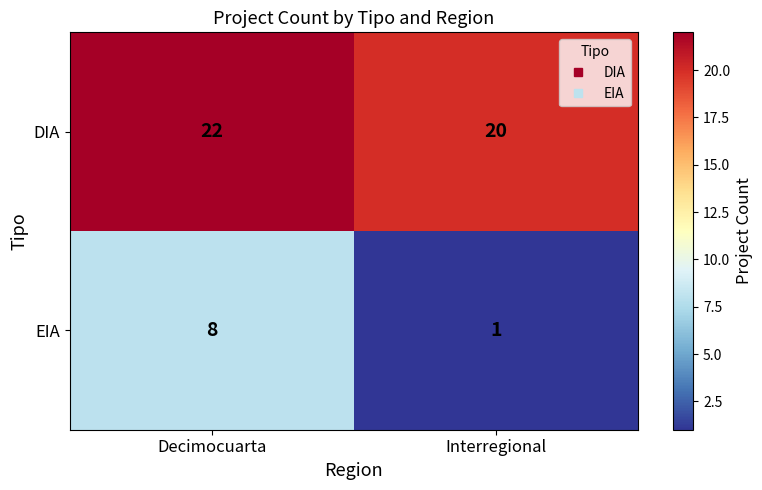

What is the total value across all series at Interregional?

21